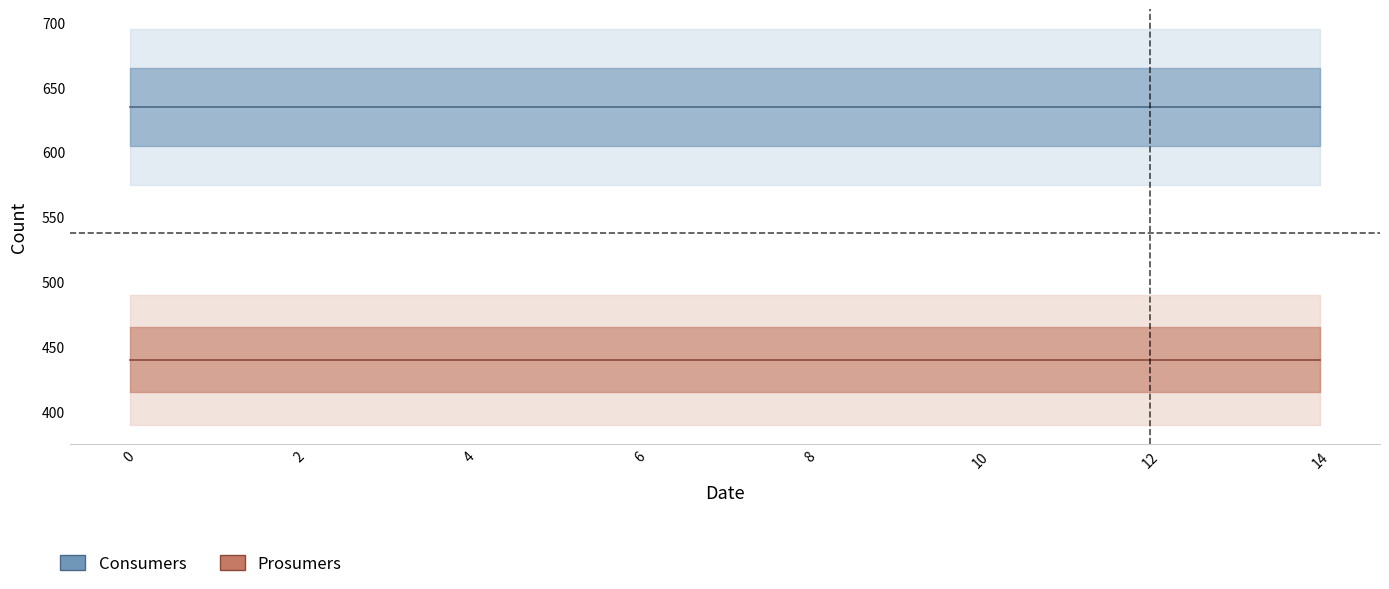

True or false: Prosumers and Consumers intersect in this chart.

False